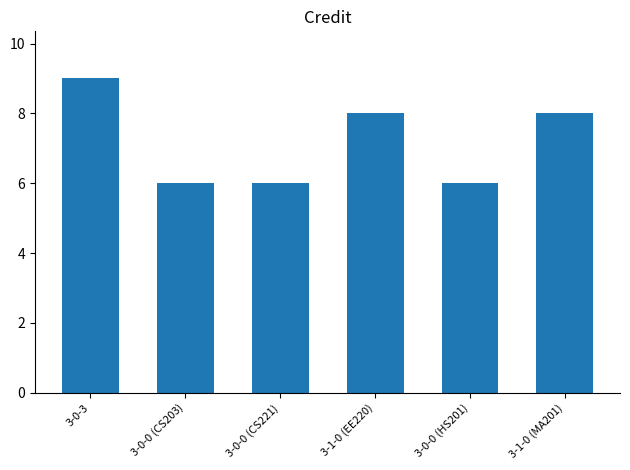

What is the sum of the values at 3-0-0 (CS221) and 3-0-0 (HS201)?

12